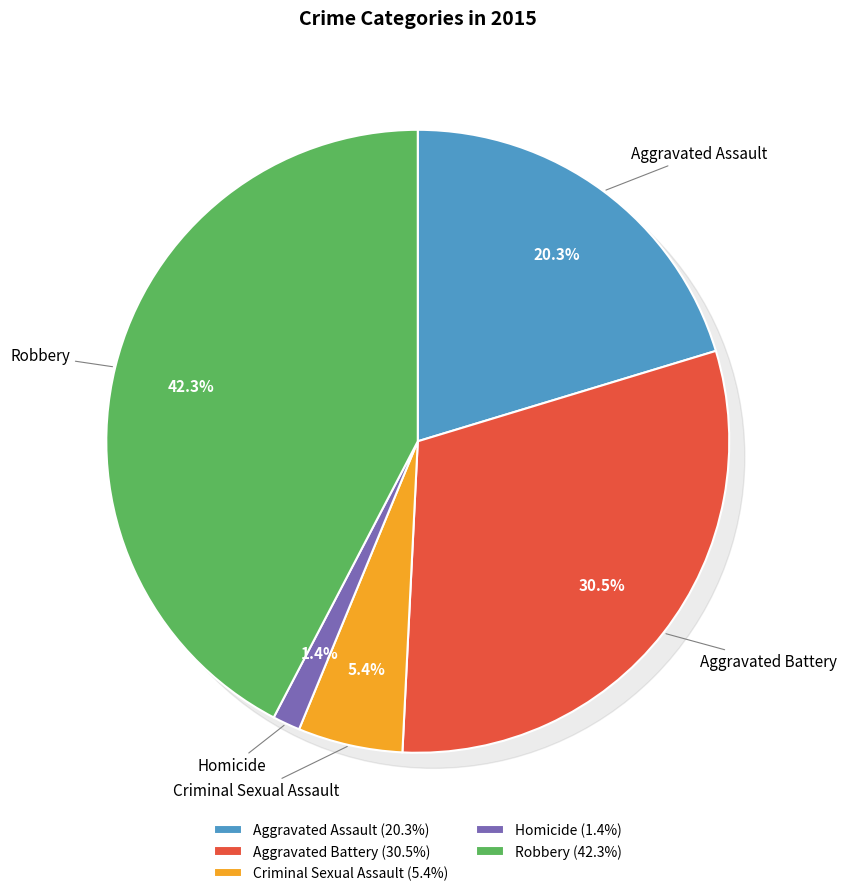

To the nearest percent, what is the difference between the largest and smallest slice percentages?

41%